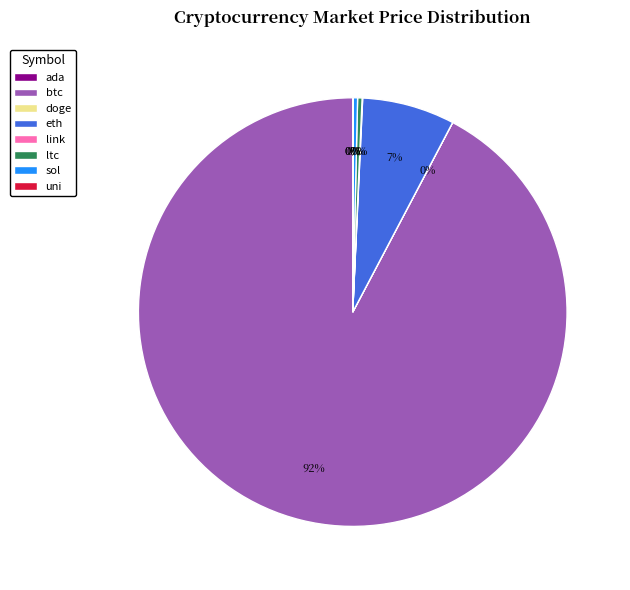

Which slice is the largest?

btc